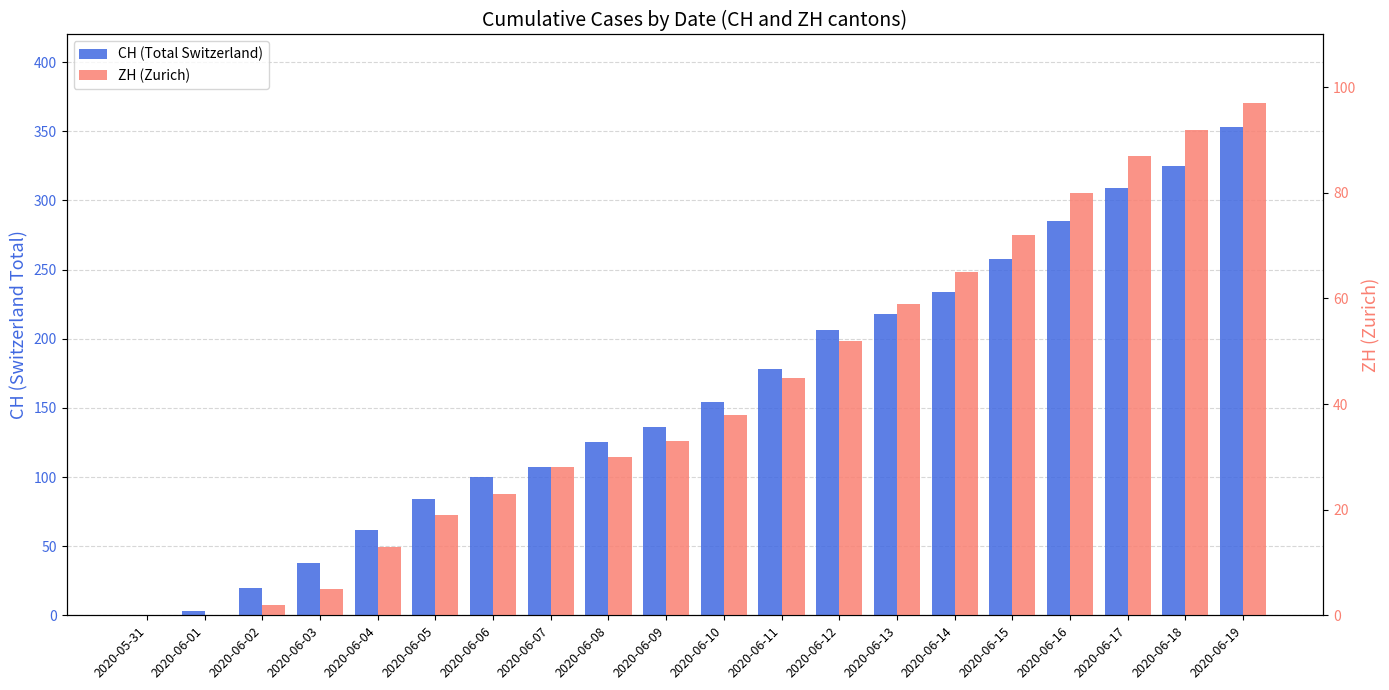

Are the bars grouped side by side (vs. stacked)?

Yes